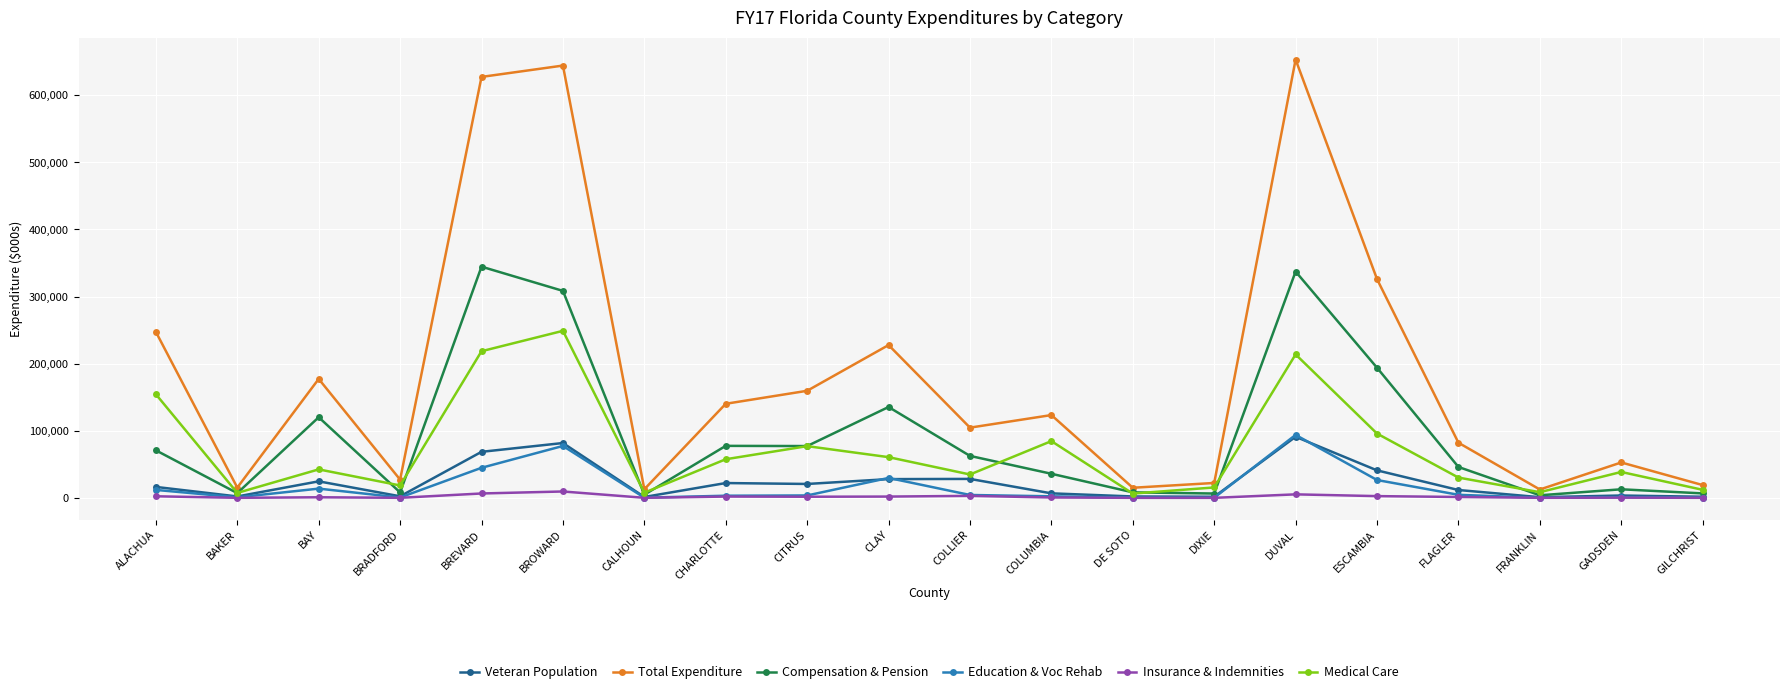

What value does the Compensation & Pension series have at DE SOTO?

8223.3